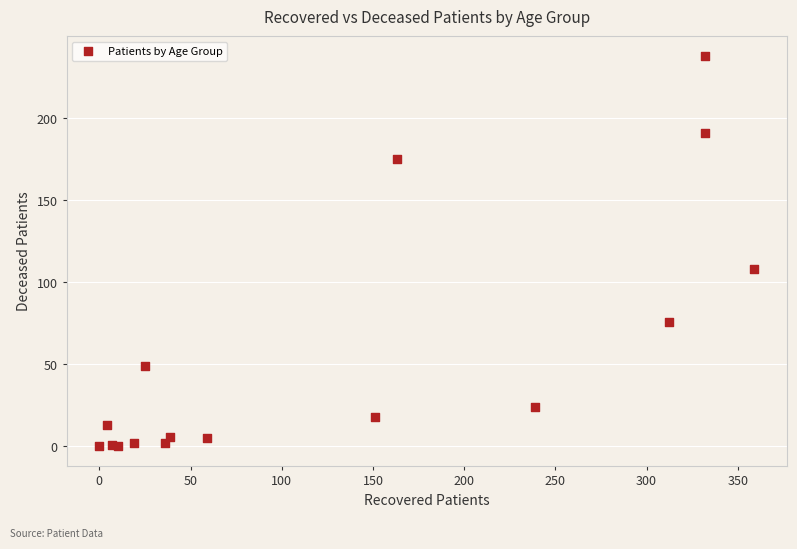

What Y value in the scatter plot is closest to 119?

108